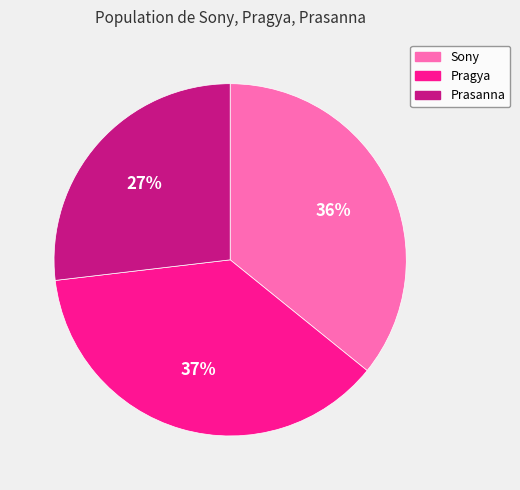

Is Sony the majority of the pie?

No